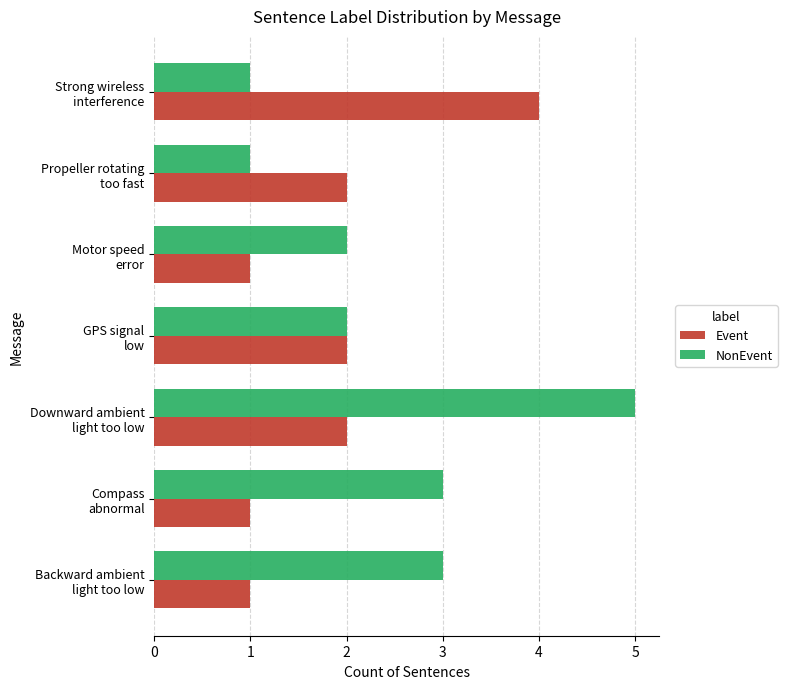

What is the difference between the maximum and minimum values in the Event series?

3